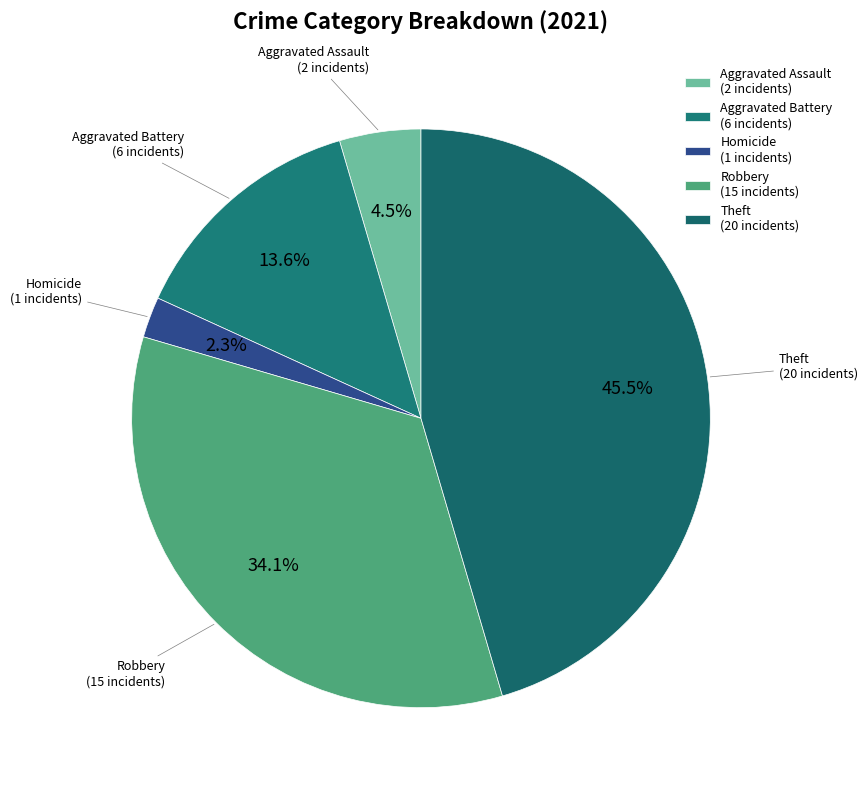

Rank the categories by value from highest to lowest.

Theft (20 incidents), Robbery (15 incidents), Aggravated Battery (6 incidents), Aggravated Assault (2 incidents), Homicide (1 incidents)